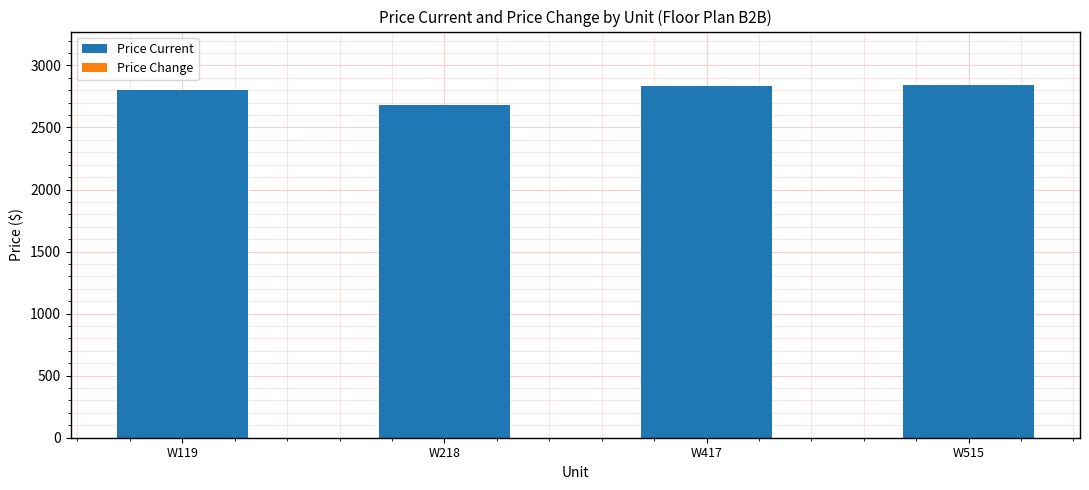

What is the minimum value shown in the chart?

2681